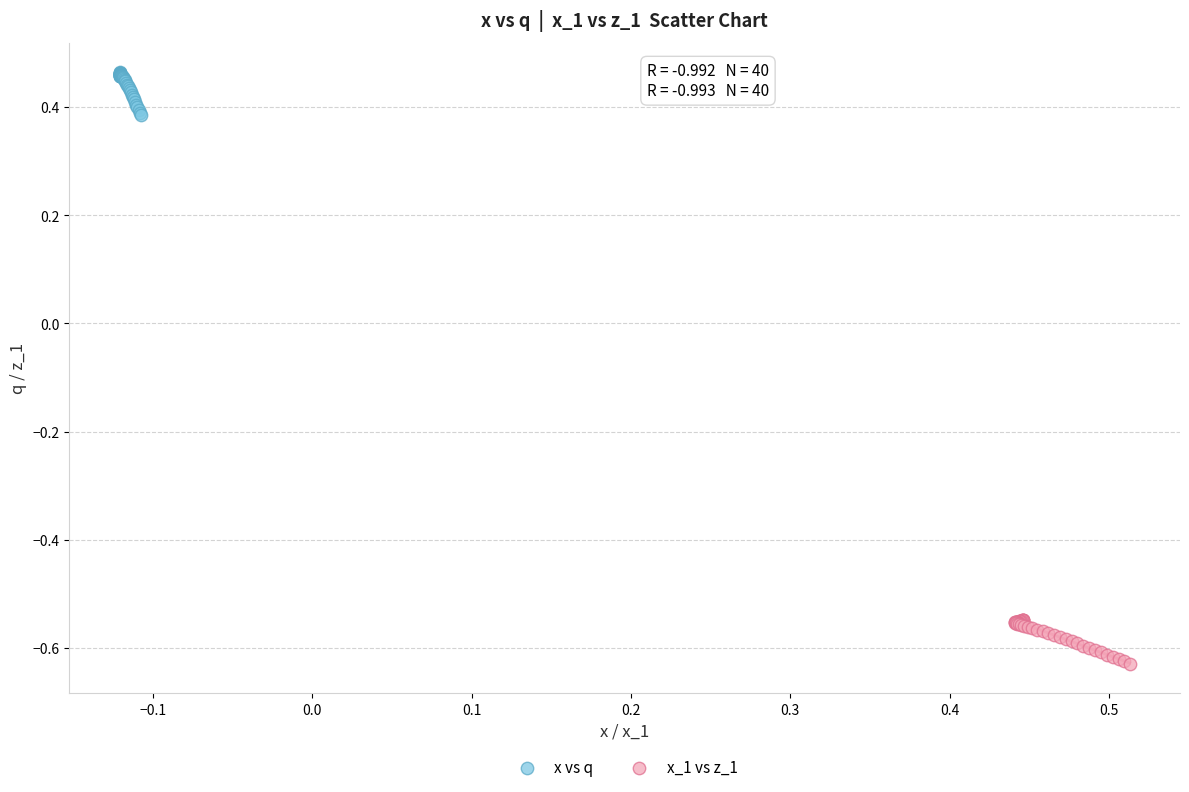

Which series reaches the maximum Y coordinate?

x vs q